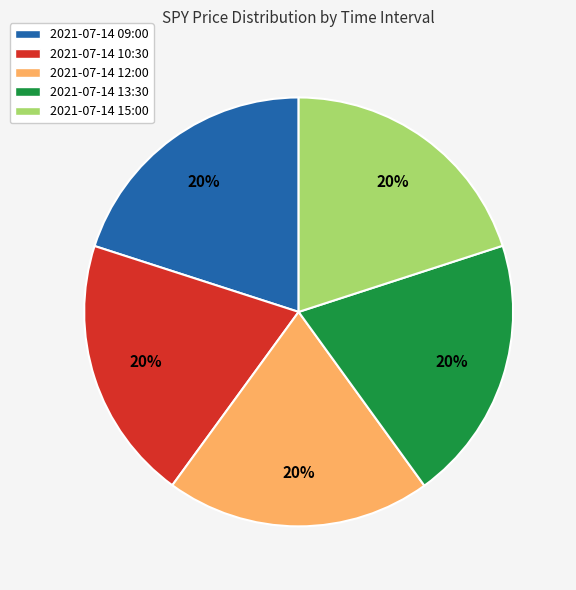

How many slices are in this pie chart?

5